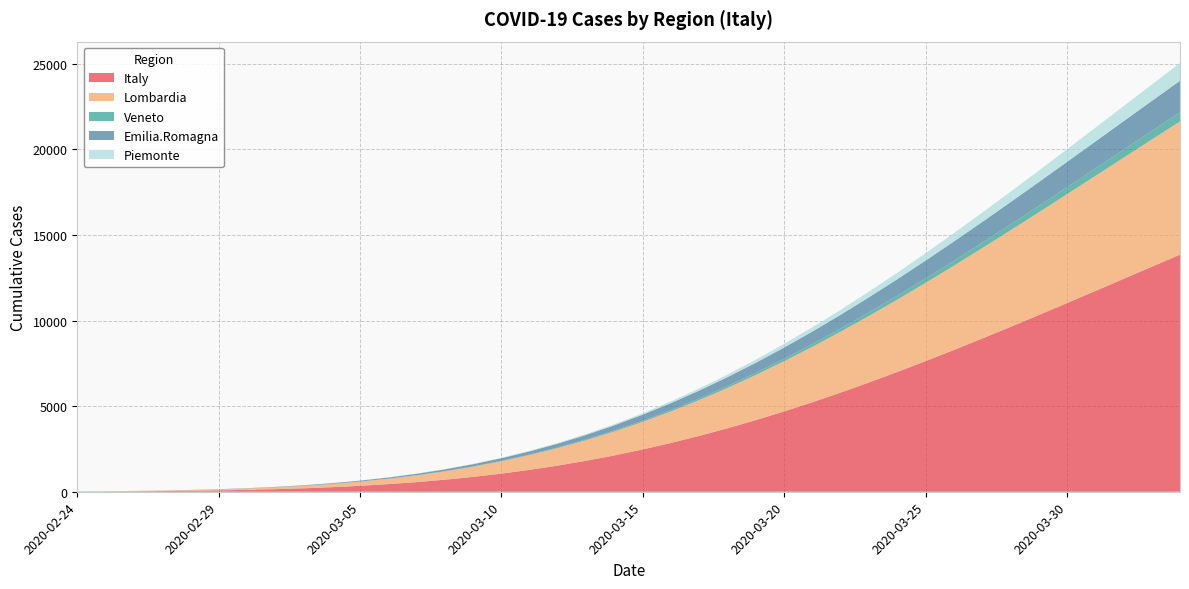

Reading left to right, extract all data points from this chart.

Italy: 11.2	17.4	26.2	38.6	55.8	79.0	109.9	150.0	201.3	266.0	346.2	444.2	562.2	702.7	867.7	1059.3	1279.3	1529.3	1810.7	2124.3	2470.8	2850.4	3263.0	3708.1	4184.9	4692.1	5228.5	5792.1	6381.1	6993.2	7626.1	8277.5	8944.7	9625.3	10316.7	11016.3	11721.8	12430.5	13140.4	13849.1
Lombardia: 7.9	12.3	18.6	27.6	39.9	56.5	78.5	106.9	143.0	188.1	243.6	310.8	390.9	485.3	594.9	720.8	863.7	1024.1	1202.5	1398.8	1613.0	1844.8	2093.7	2358.7	2639.1	2933.7	3241.2	3560.5	3890.0	4228.3	4574.0	4925.5	5281.3	5640.1	6000.4	6360.9	6720.4	7077.7	7431.7	7781.4
Veneto: 0.2	0.4	0.6	0.9	1.2	1.8	2.5	3.4	4.6	6.2	8.2	10.6	13.7	17.3	21.8	27.0	33.2	40.4	48.7	58.2	69.0	81.1	94.6	109.5	126.0	143.9	163.3	184.2	206.7	230.6	255.9	282.7	310.7	340.0	370.5	402.0	434.6	468.0	502.3	537.2
Emilia.Romagna: 1.7	2.6	3.9	5.8	8.3	11.8	16.4	22.3	29.9	39.4	51.1	65.3	82.5	102.7	126.4	153.7	184.9	220.2	259.7	303.4	351.5	403.9	460.4	521.1	585.8	654.2	726.1	801.2	879.2	959.9	1042.9	1127.8	1214.4	1302.2	1391.0	1480.3	1569.9	1659.6	1748.9	1837.6
Piemonte: 0.0	0.1	0.1	0.2	0.4	0.6	1.0	1.5	2.3	3.5	5.0	7.2	10.1	13.8	18.7	24.9	32.7	42.2	53.8	67.7	84.2	103.5	125.8	151.4	180.4	212.9	249.1	289.1	332.8	380.2	431.4	486.2	544.5	606.2	671.0	738.7	809.2	882.0	957.1	1034.1